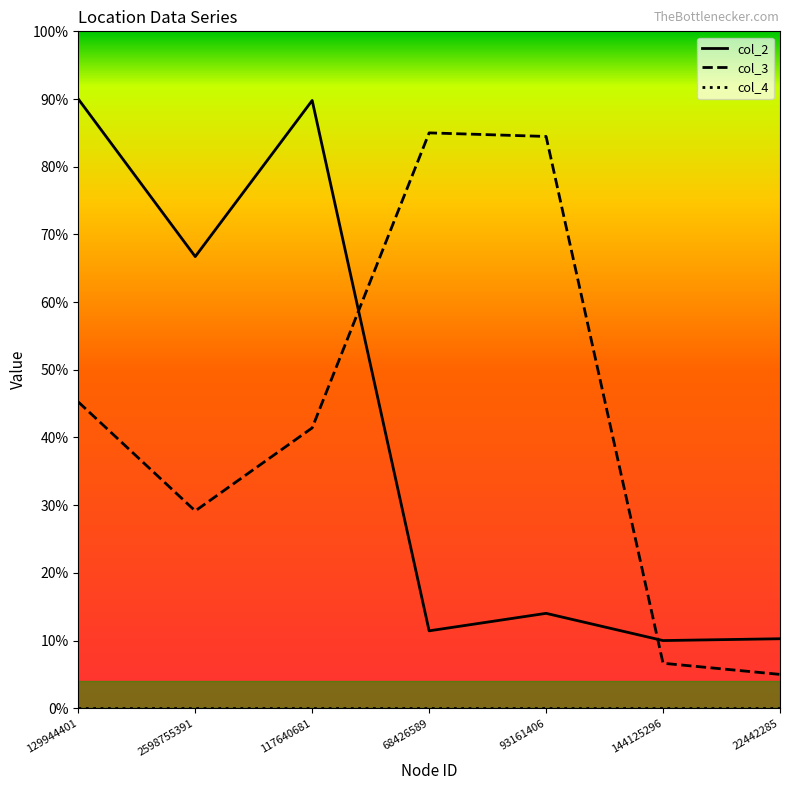

What is the highest value of the col_2 series?

90.0